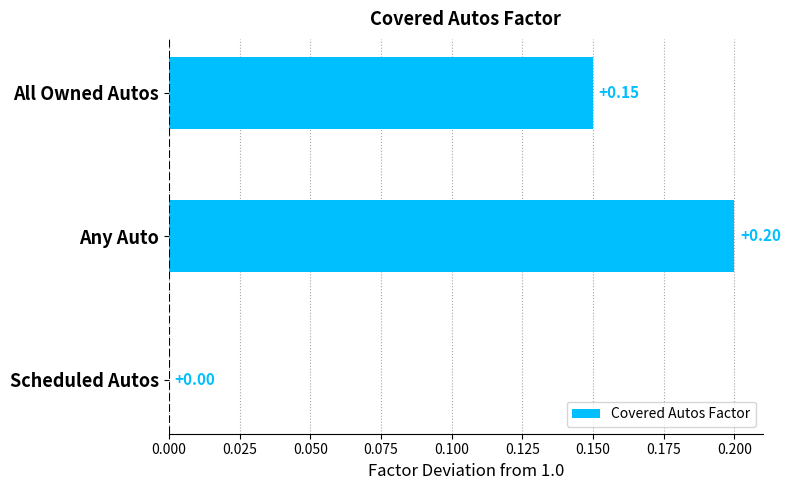

At which category does the chart reach its peak across all series?

Any Auto